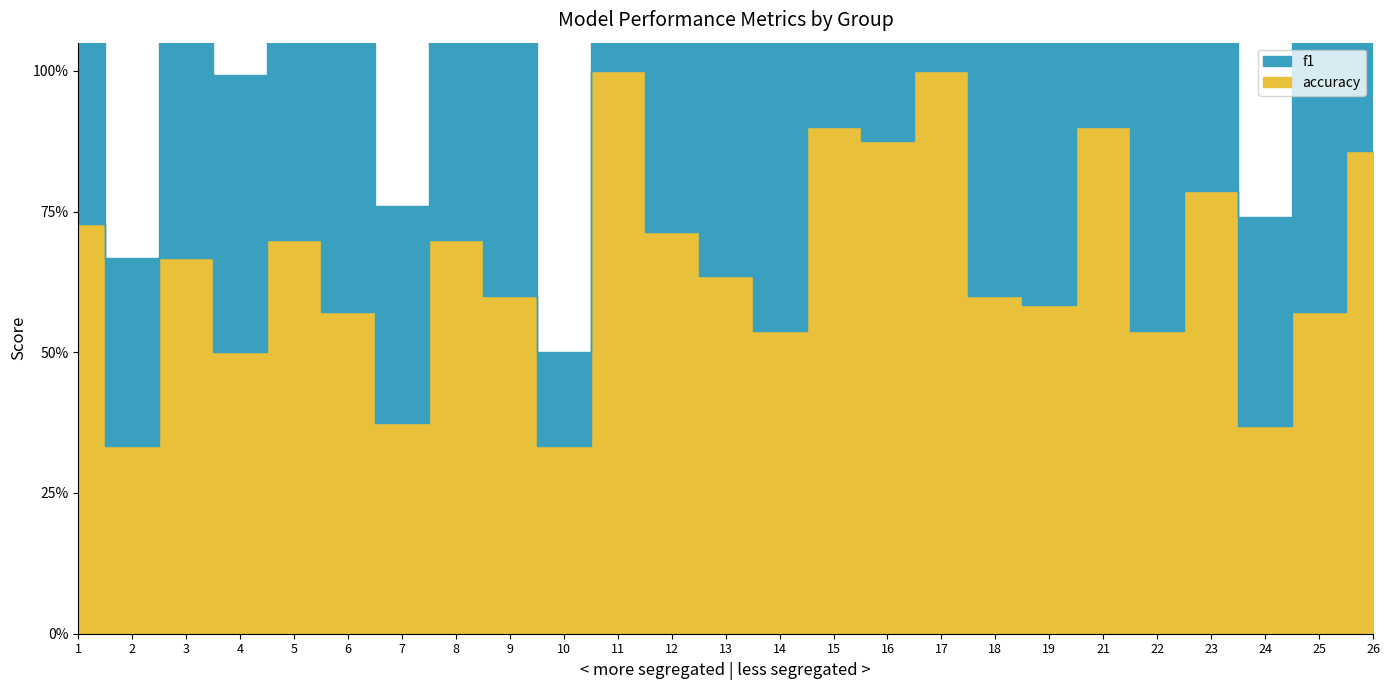

At which category does the chart reach its minimum across all series?

10